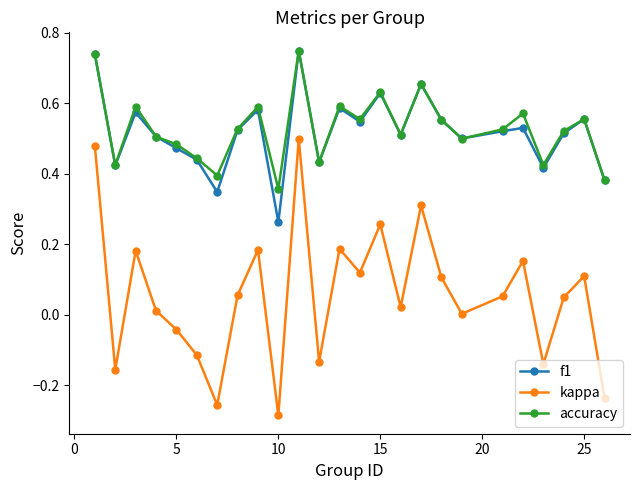

True or false: kappa has more than 2 interior local peaks.

True